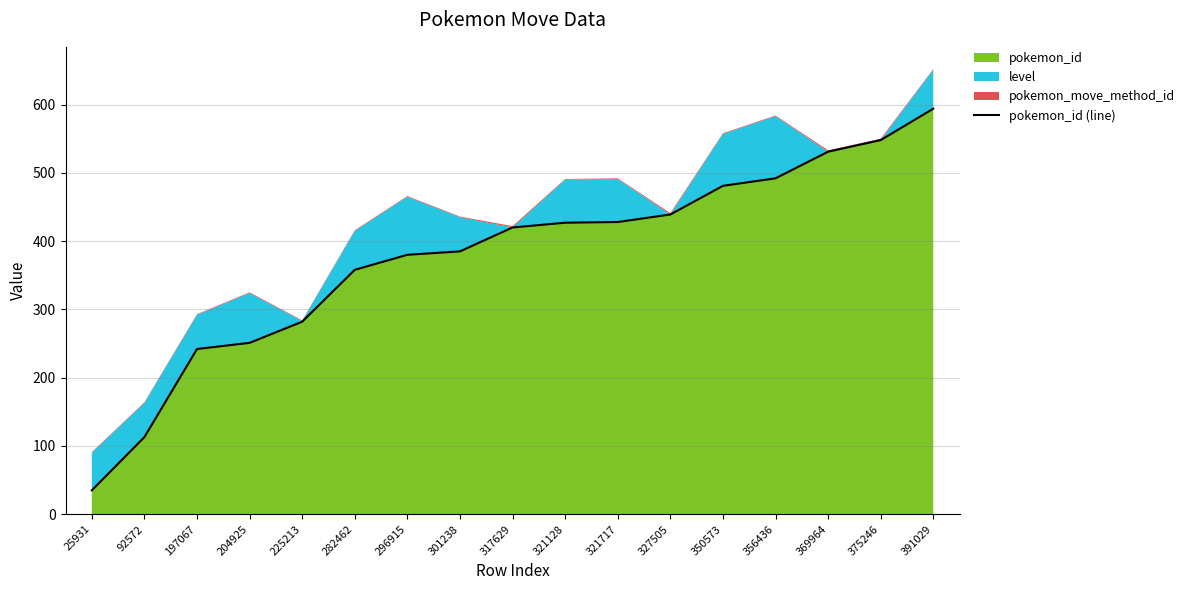

What is the difference between the values at 282462 and 321128?

69